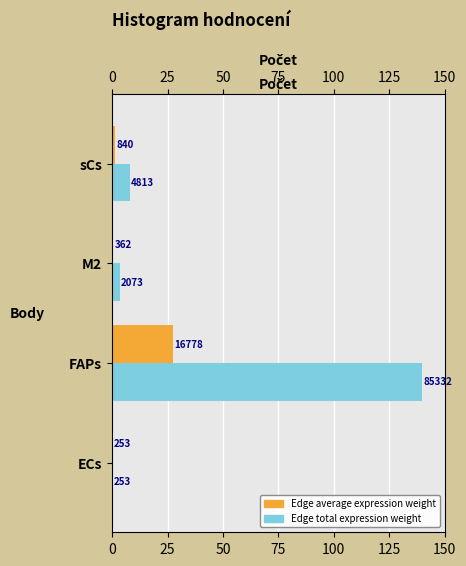

What is the value of the Edge average expression weight bar at the 4th from the left?

1.4